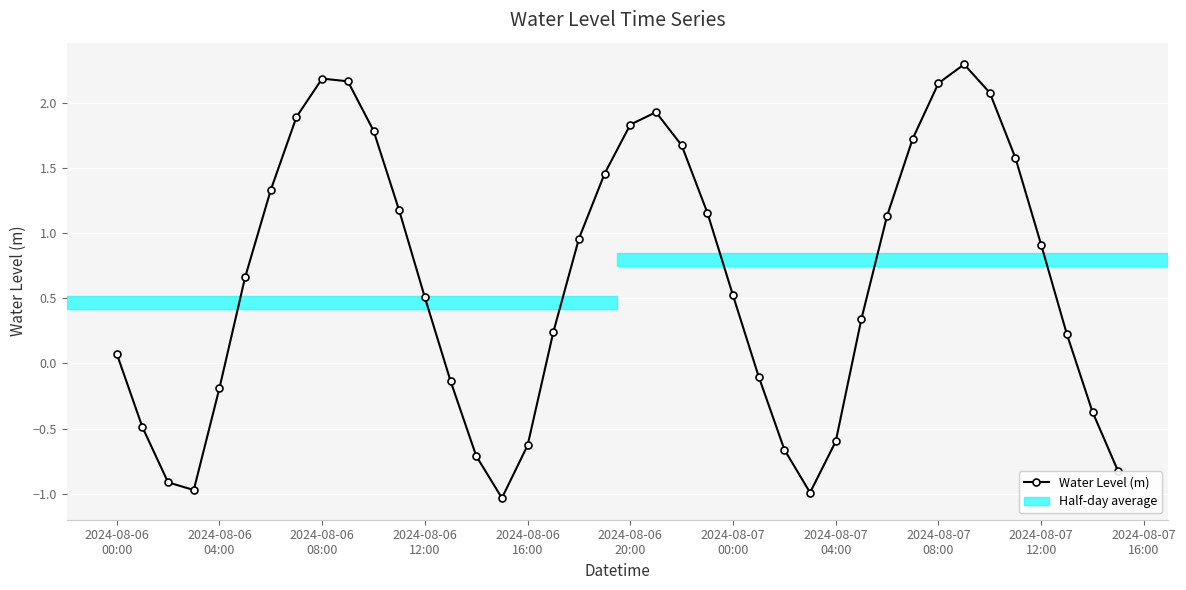

What is the minimum value shown in the chart?

-1.0